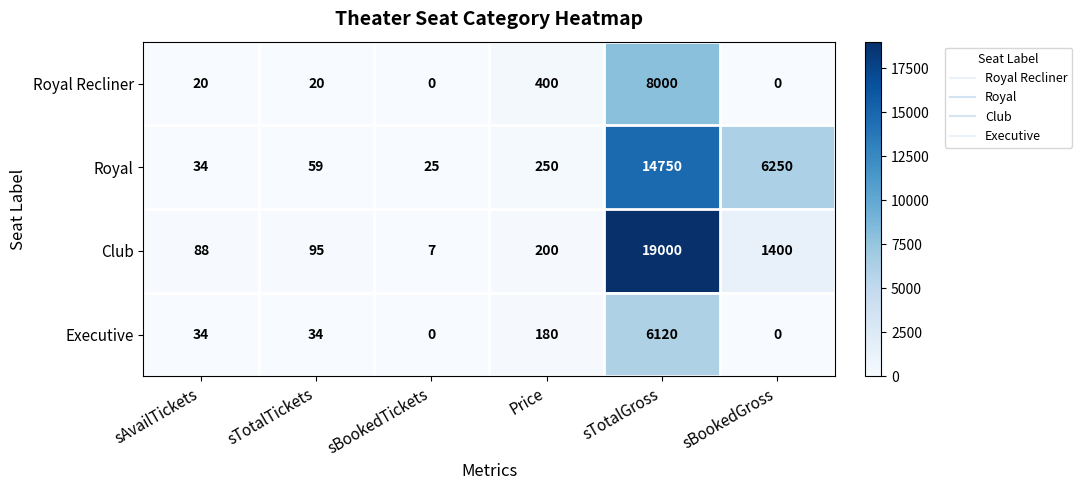

Reading left to right, what are all the values shown in this chart?

Royal Recliner: sAvailTickets=20	sTotalTickets=20	sBookedTickets=0	Price=400	sTotalGross=8000	sBookedGross=0
Royal: sAvailTickets=34	sTotalTickets=59	sBookedTickets=25	Price=250	sTotalGross=14750	sBookedGross=6250
Club: sAvailTickets=88	sTotalTickets=95	sBookedTickets=7	Price=200	sTotalGross=19000	sBookedGross=1400
Executive: sAvailTickets=34	sTotalTickets=34	sBookedTickets=0	Price=180	sTotalGross=6120	sBookedGross=0